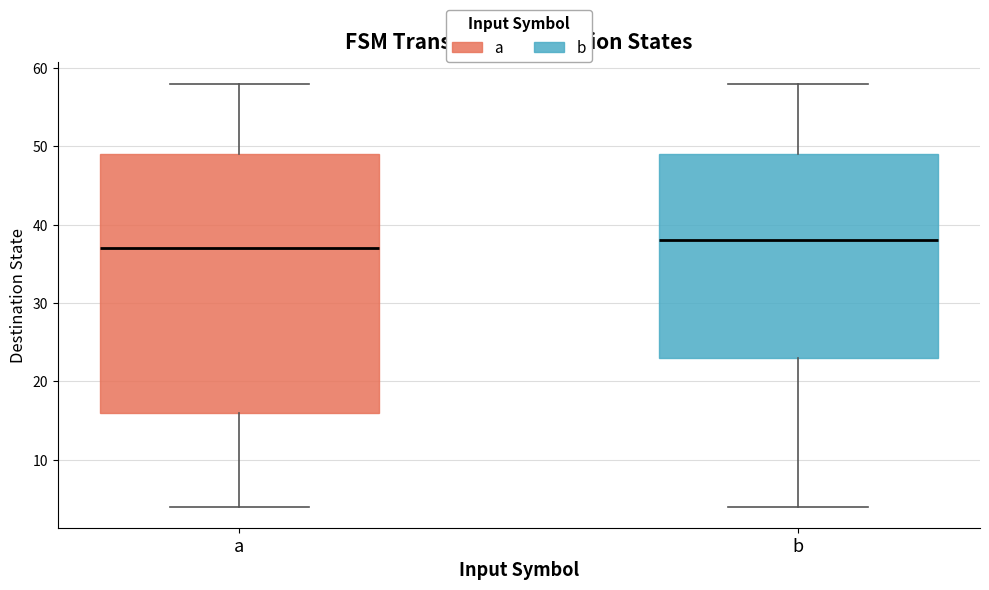

Which box is the tallest, from its lower edge to its upper edge?

a